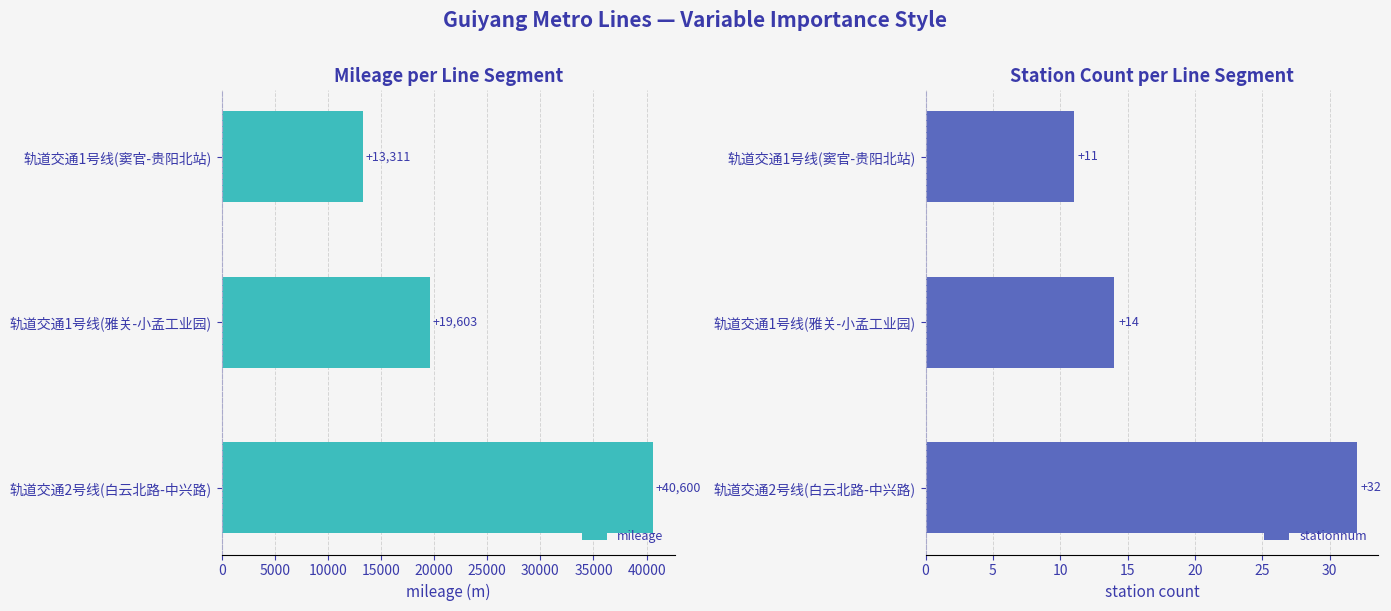

Is it true that stationnum equals 32 at 轨道交通2号线(白云北路-中兴路)?

True